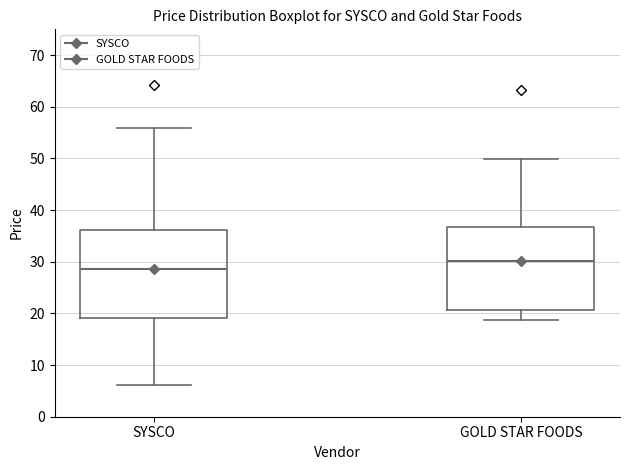

Which box has the lowest median line?

SYSCO